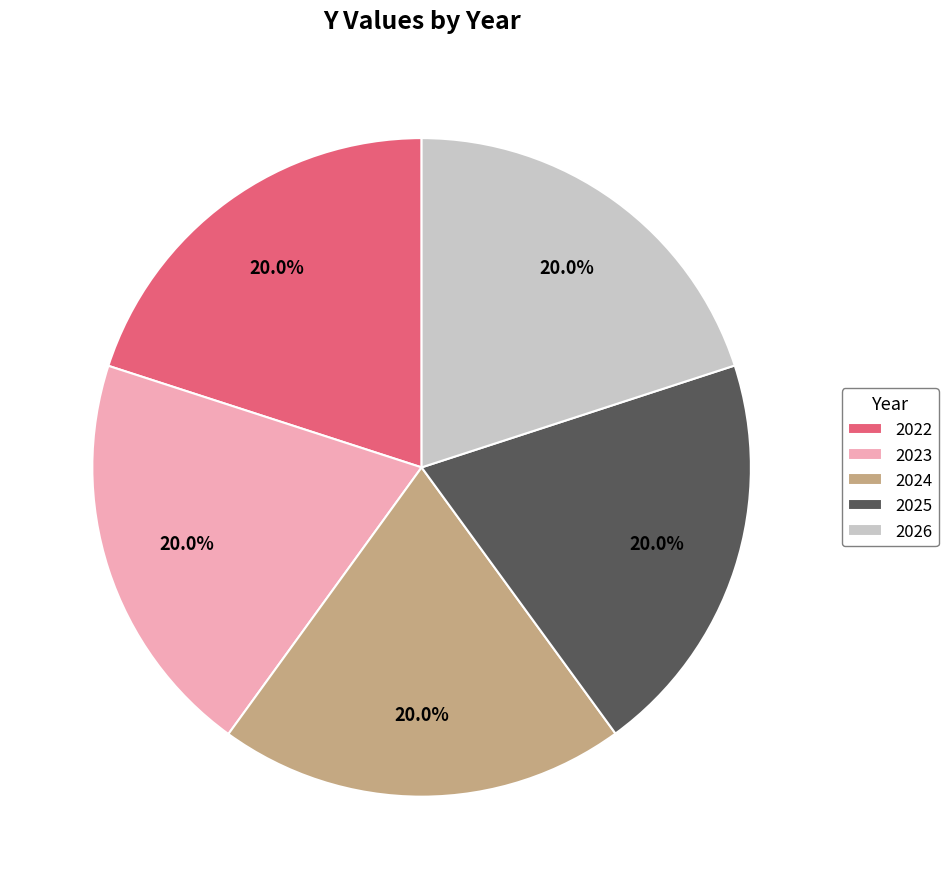

To the nearest percent, what percentage of the pie is 2025?

20%